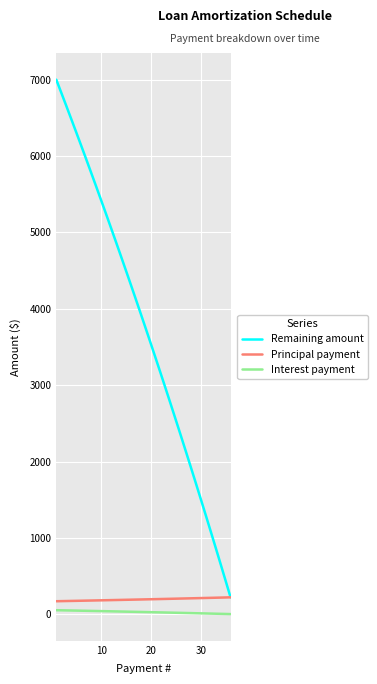

Which series has the widest spread of values?

Remaining amount